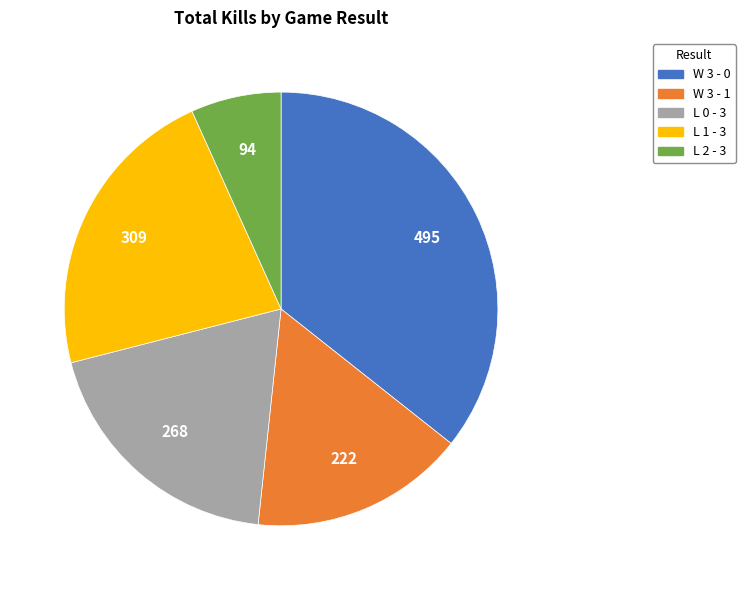

Do L 0 - 3 and W 3 - 0 together represent more than half of the pie?

Yes